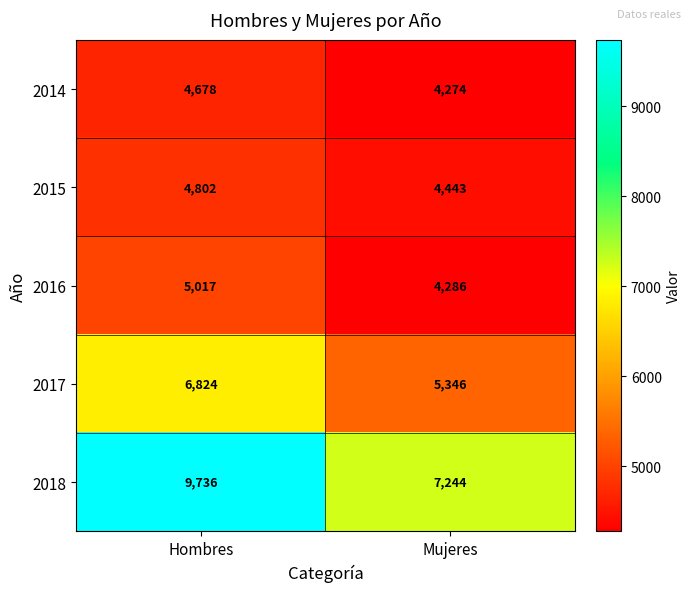

Reading left to right, transcribe all the data shown in this chart.

2014: Hombres=4678	Mujeres=4274
2015: Hombres=4802	Mujeres=4443
2016: Hombres=5017	Mujeres=4286
2017: Hombres=6824	Mujeres=5346
2018: Hombres=9736	Mujeres=7244